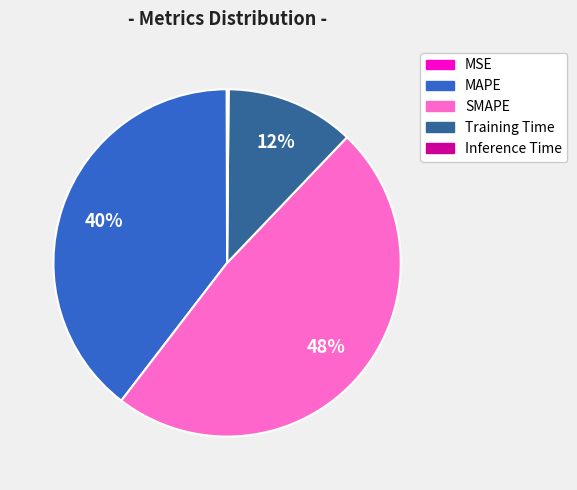

To the nearest percent, what is the average slice percentage?

20%